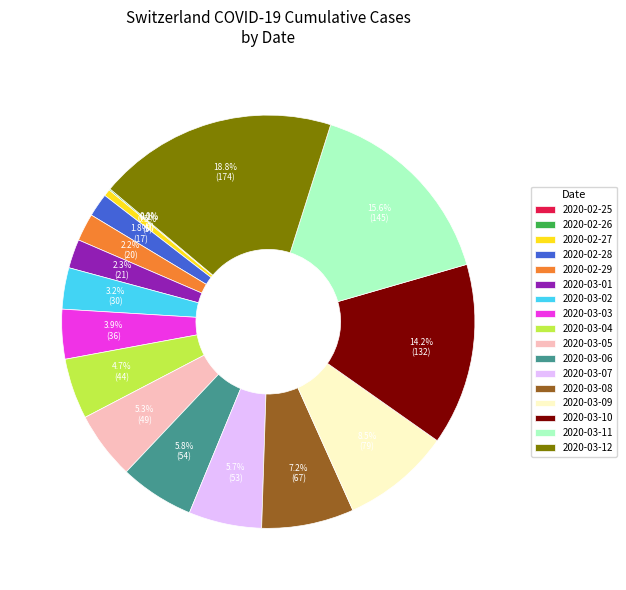

Is it true that 2020-03-06 is 6% of the pie?

True